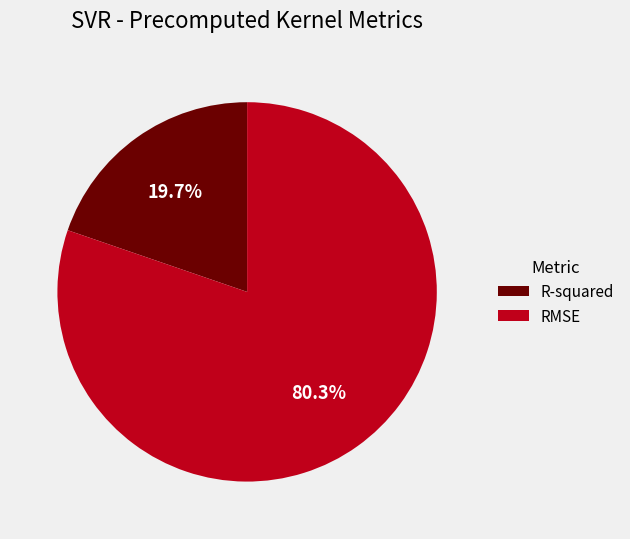

What is the majority slice?

RMSE